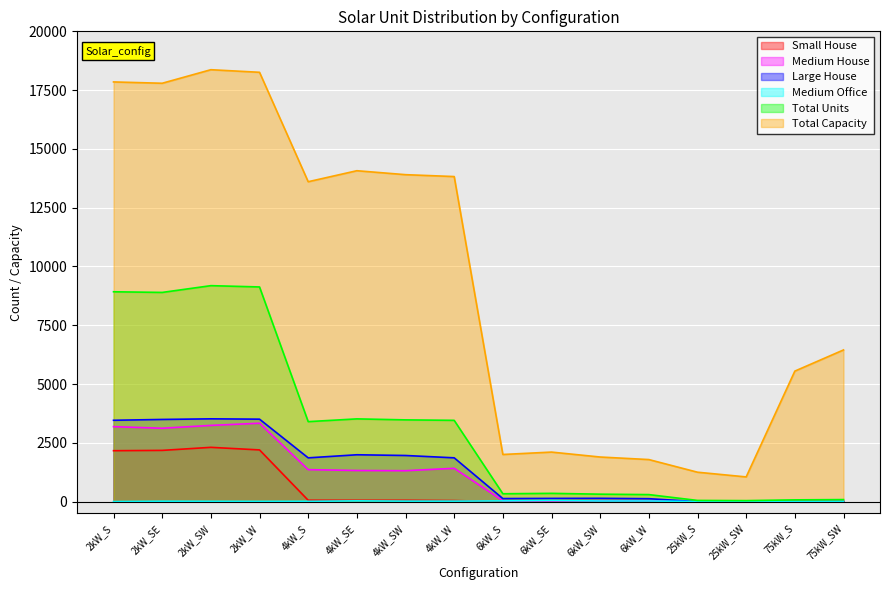

True or false: Large House has a value of 0 at 75kW_S.

True